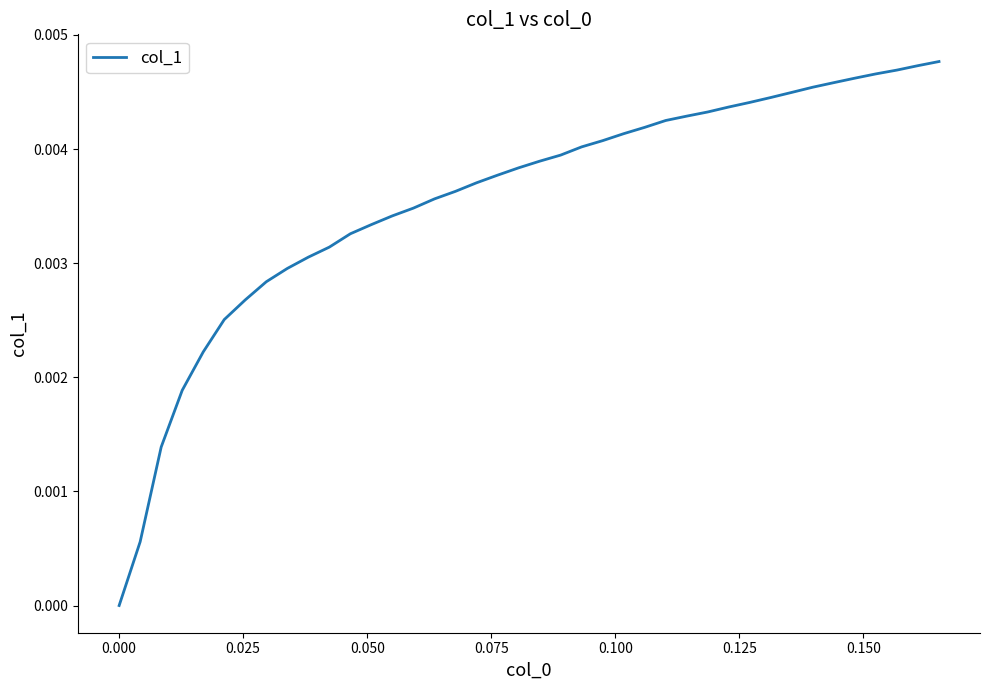

How many lines are shown in the chart?

1